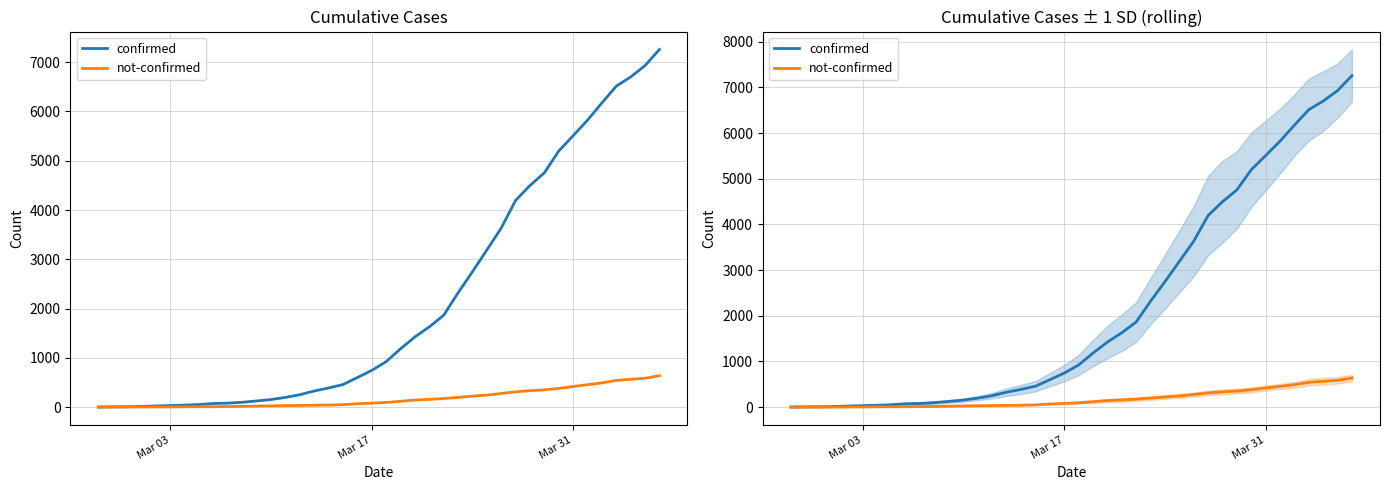

What are all the series names shown in the legend?

confirmed, not-confirmed